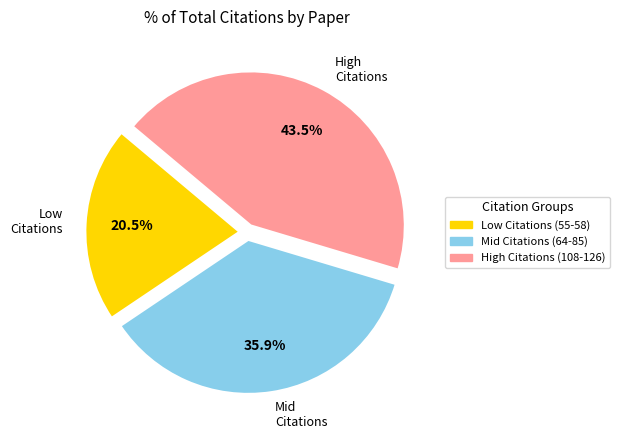

Rank the categories by value from lowest to highest.

Low Citations (55-58), Mid Citations (64-85), High Citations (108-126)